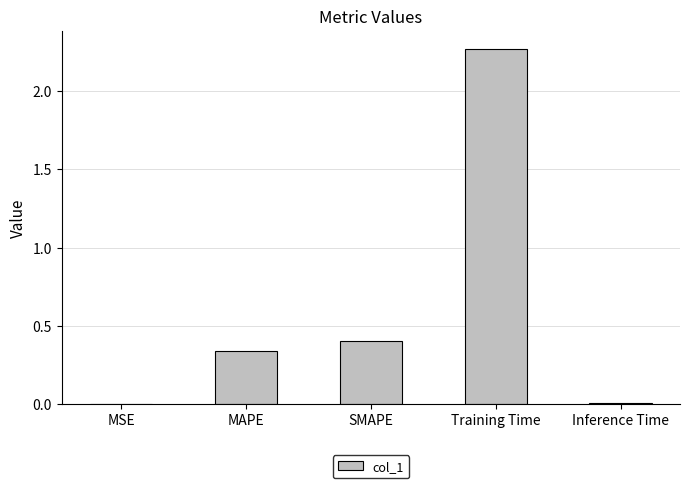

Where is the data nearest to the value 1?

SMAPE